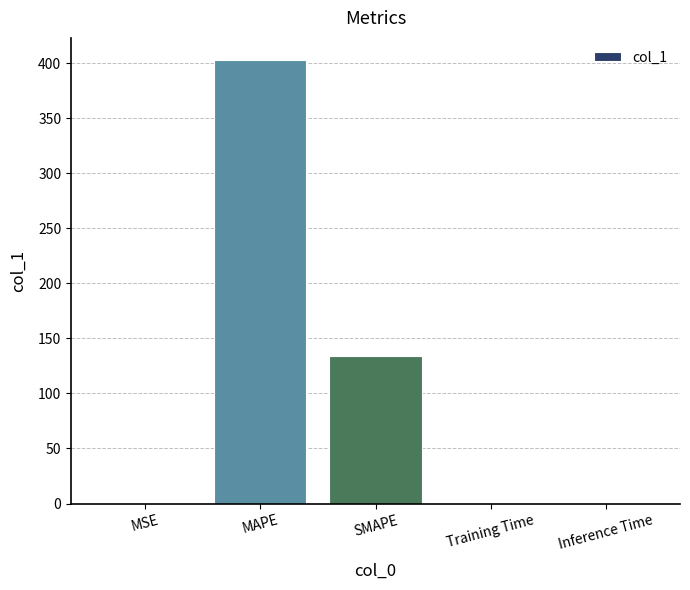

Where is the data nearest to the value 201?

SMAPE